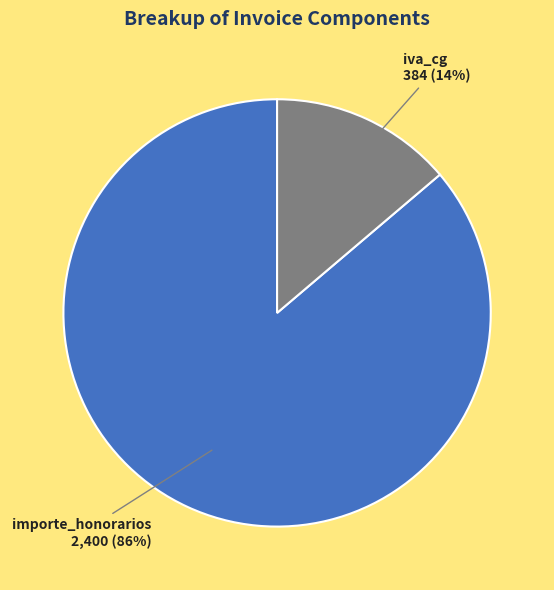

Is there a majority slice in this chart?

Yes